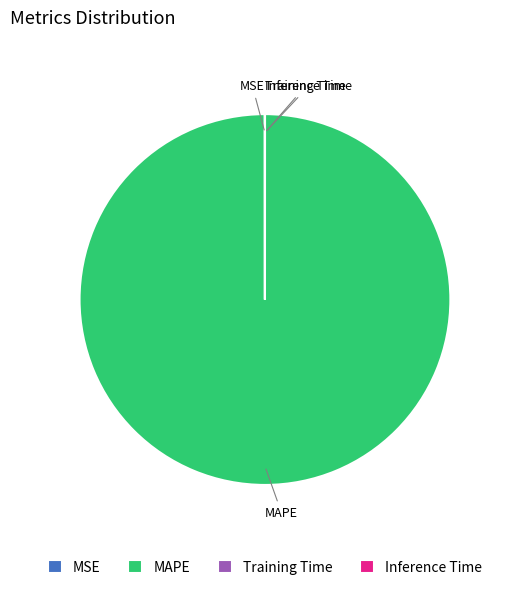

True or false: MAPE accounts for 100% of the total.

True